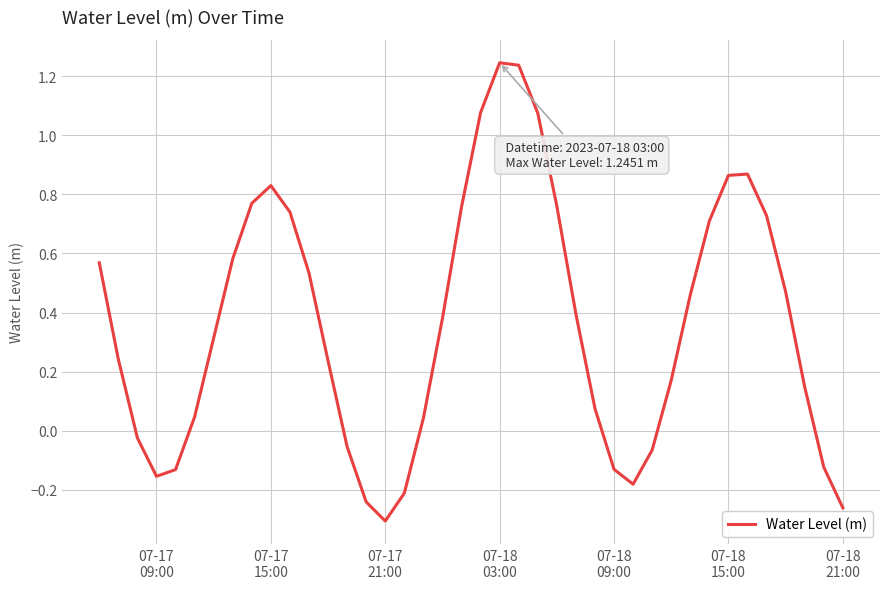

What is the difference between the maximum and minimum values?

1.6